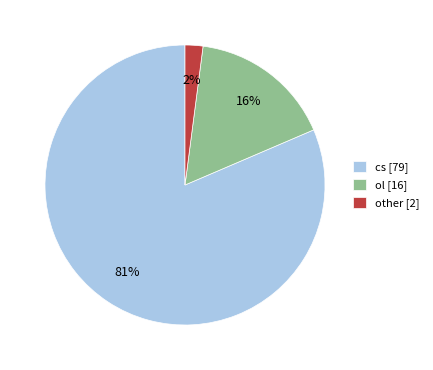

The cs slice represents 81% of the pie. True or false?

True